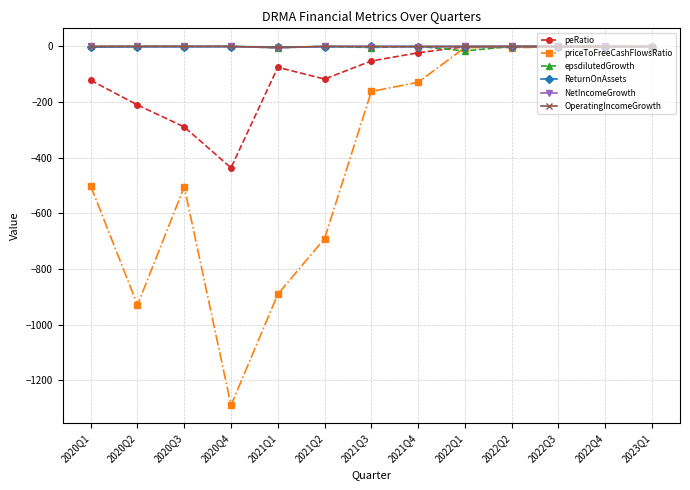

Count the number of categories in the chart.

13